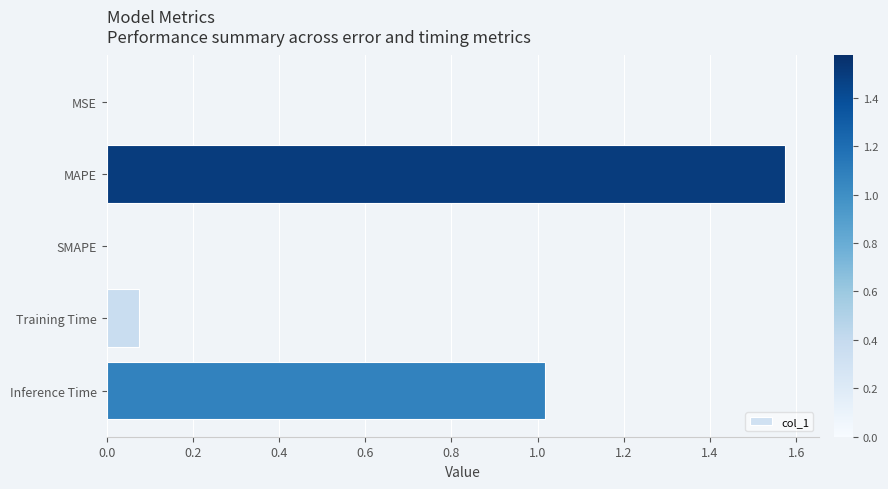

Which label corresponds to the largest value in the chart?

MAPE